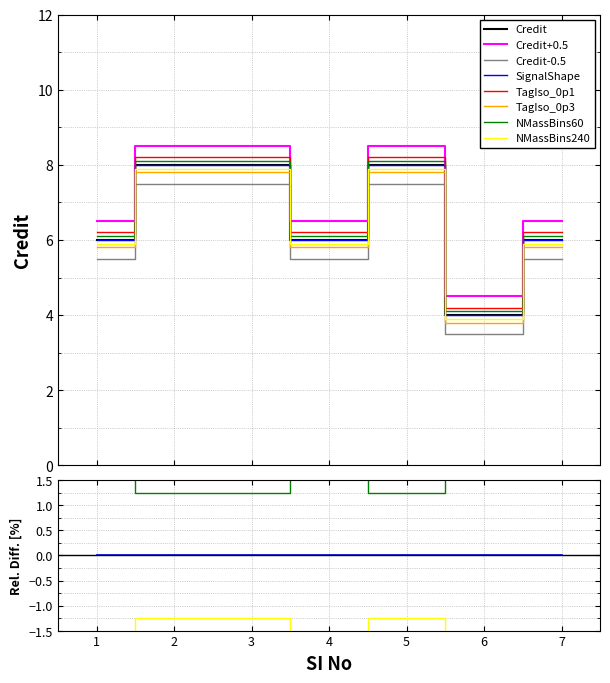

What is the difference between the maximum and minimum values?

4